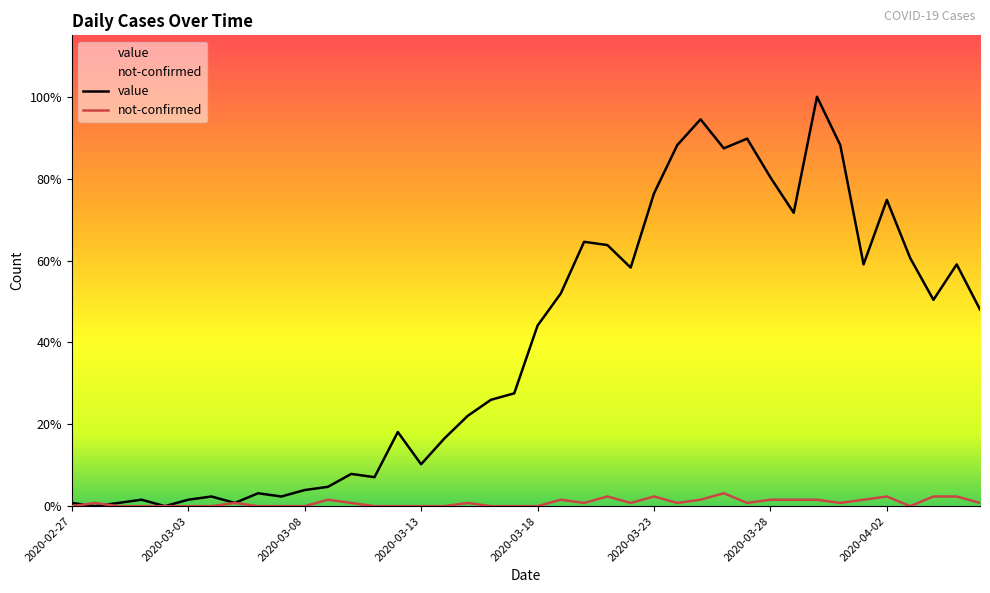

What is the label of the 12th point from the right?

2020-03-26